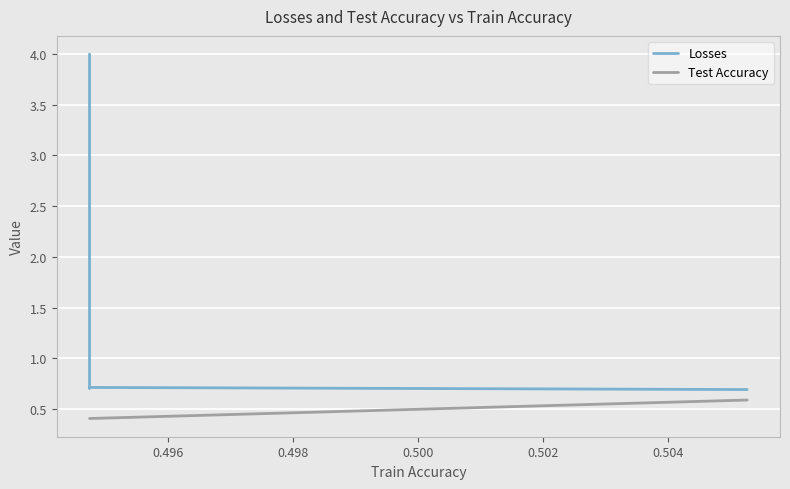

What is the total value across all series at 0.500?

1.1